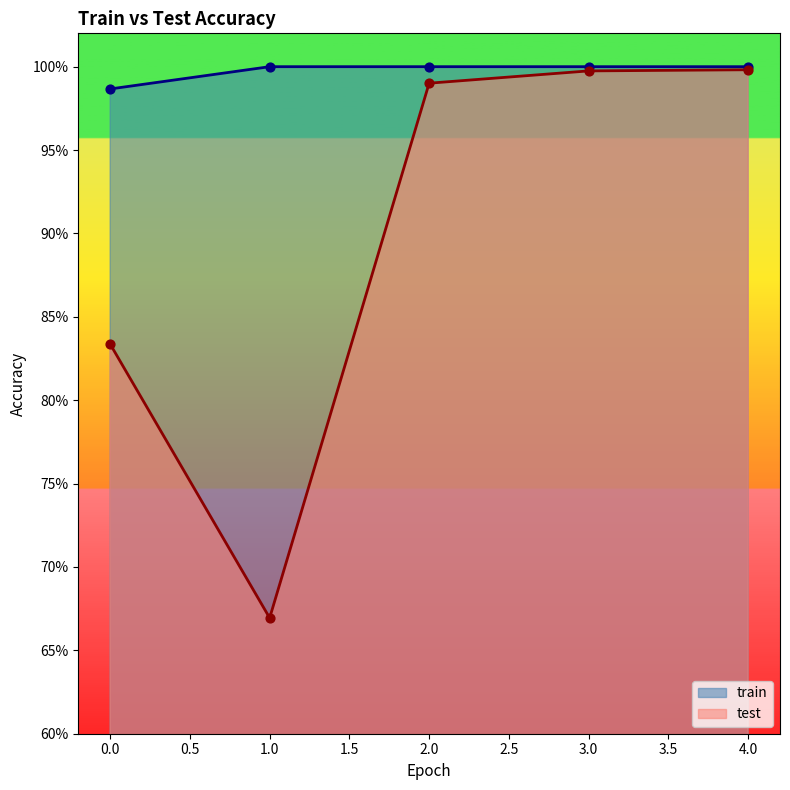

Which series has the largest total across all categories?

train